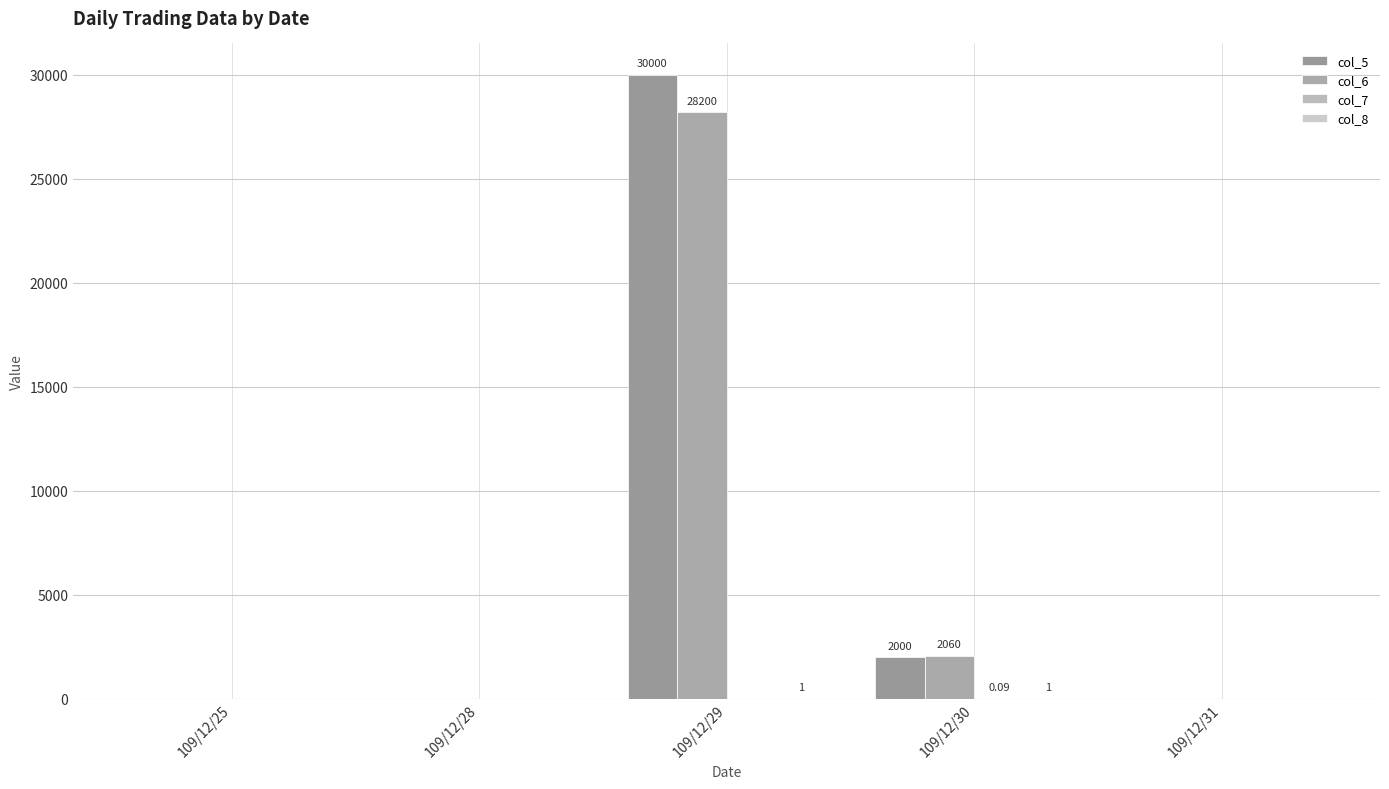

How many groups of bars are there?

5